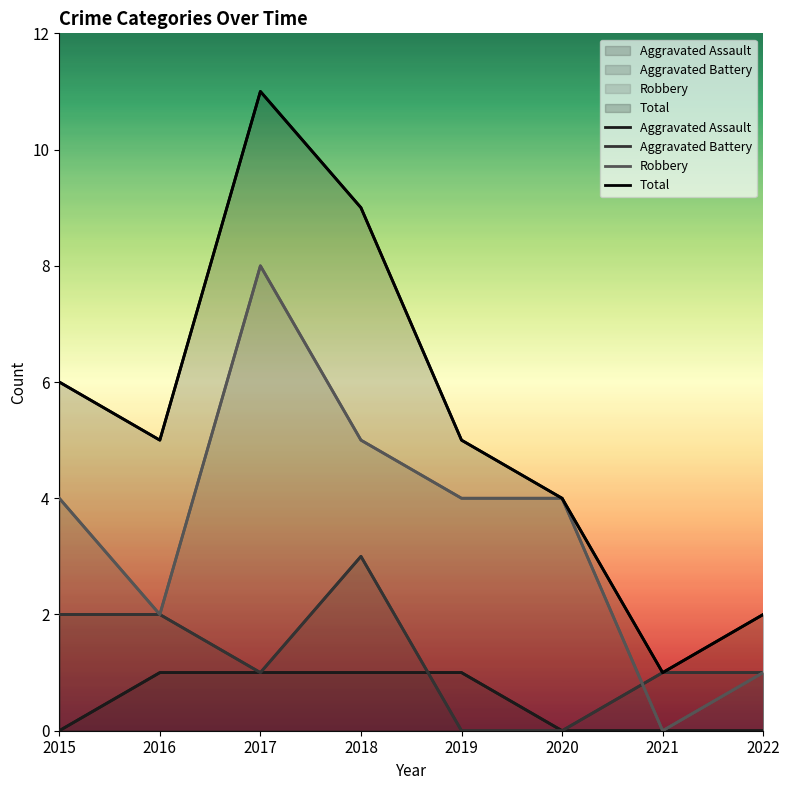

At which category is the sum across all series the highest?

2017